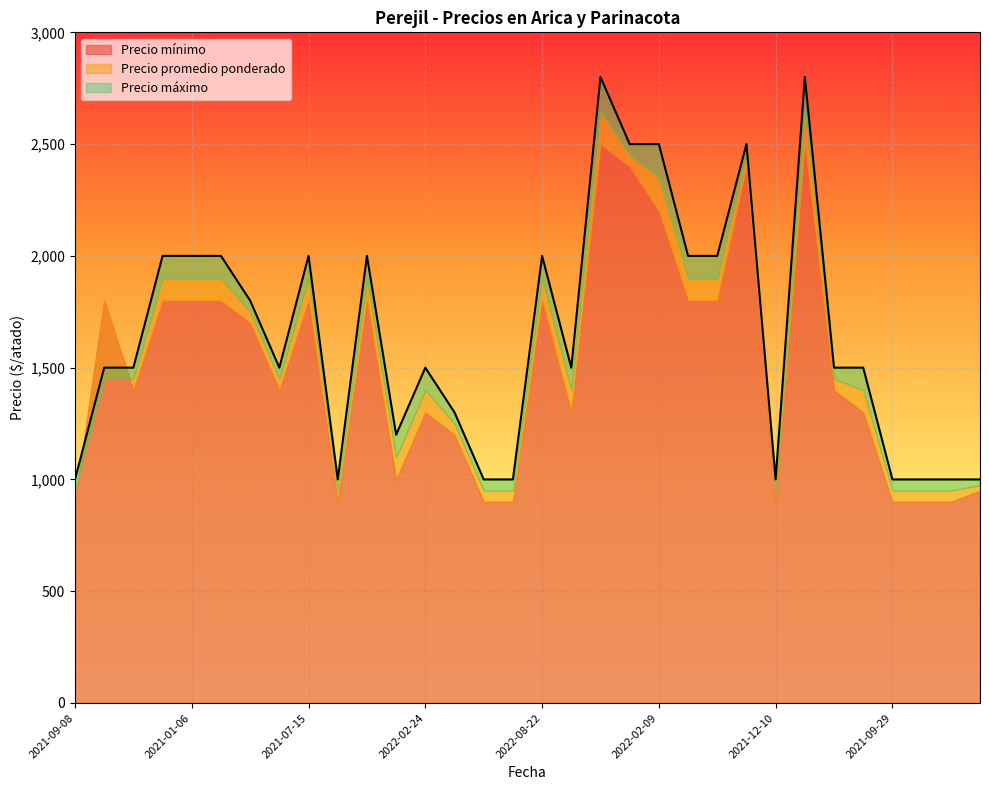

How many interior local valleys does the Precio máximo series have?

5